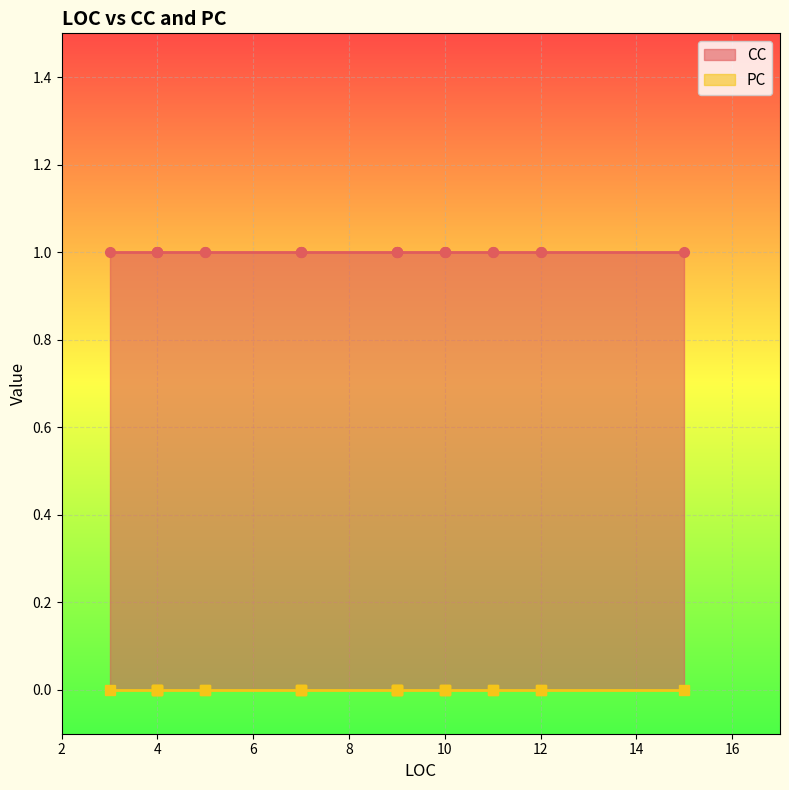

True or false: PC and CC intersect in this chart.

False